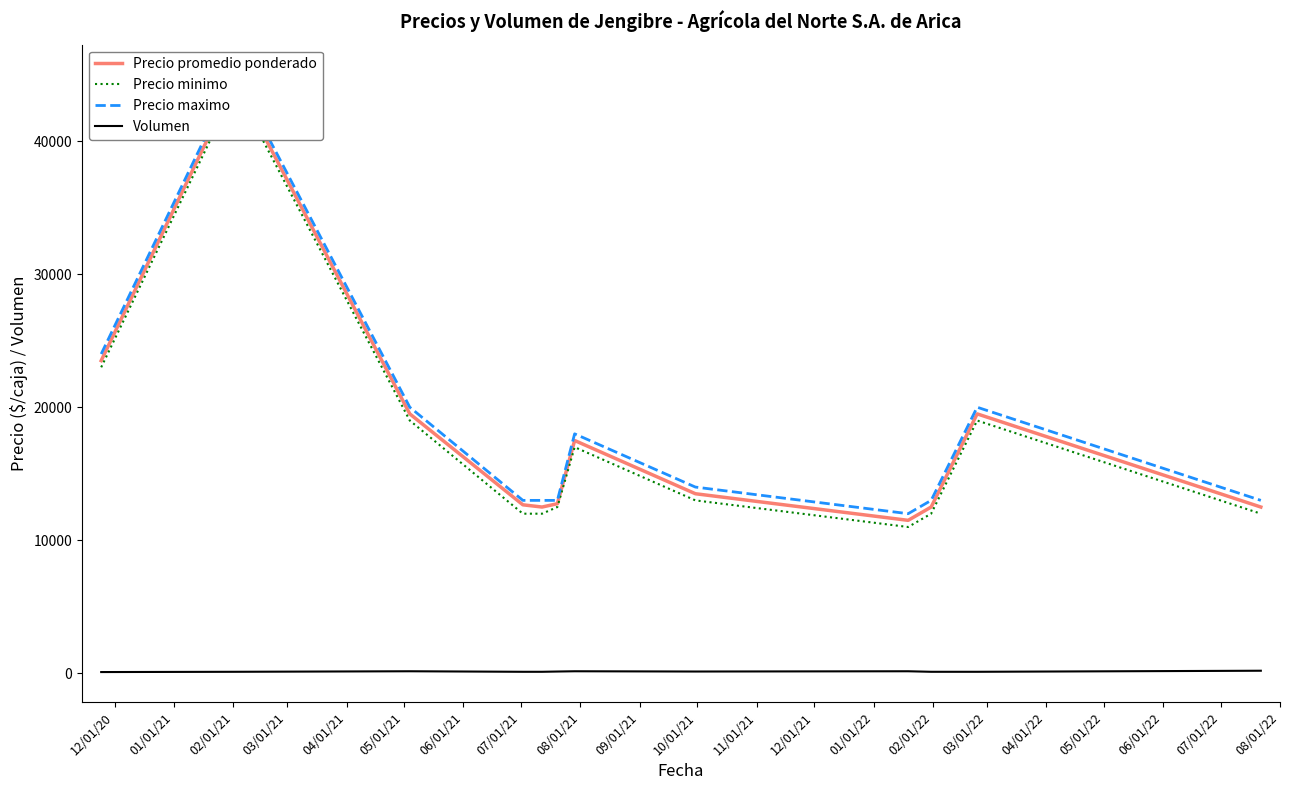

What is the minimum value shown in the chart?

100